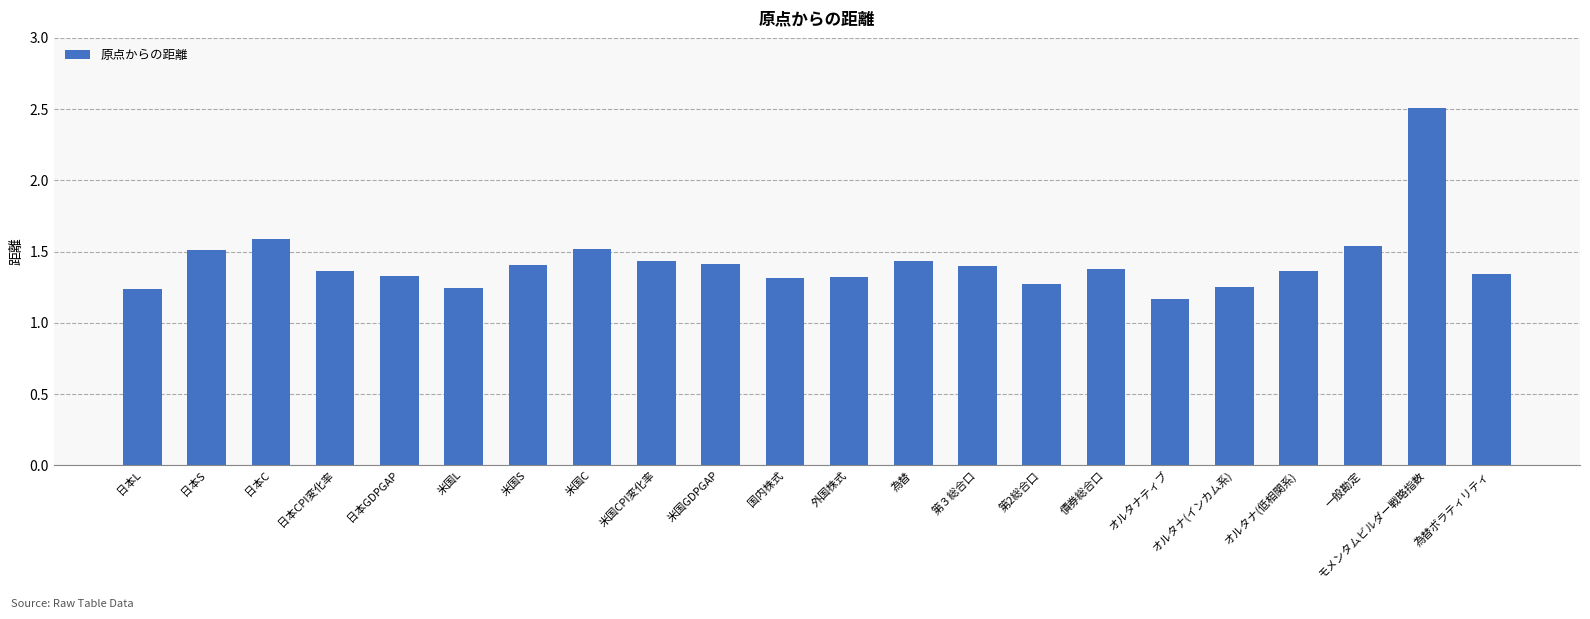

Which category has the lowest value across all series?

オルタナティブ